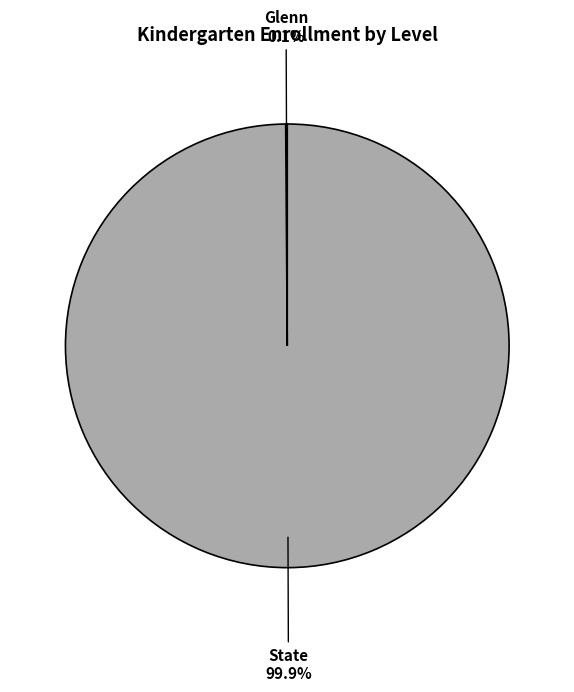

Which category has the biggest portion of the pie?

State